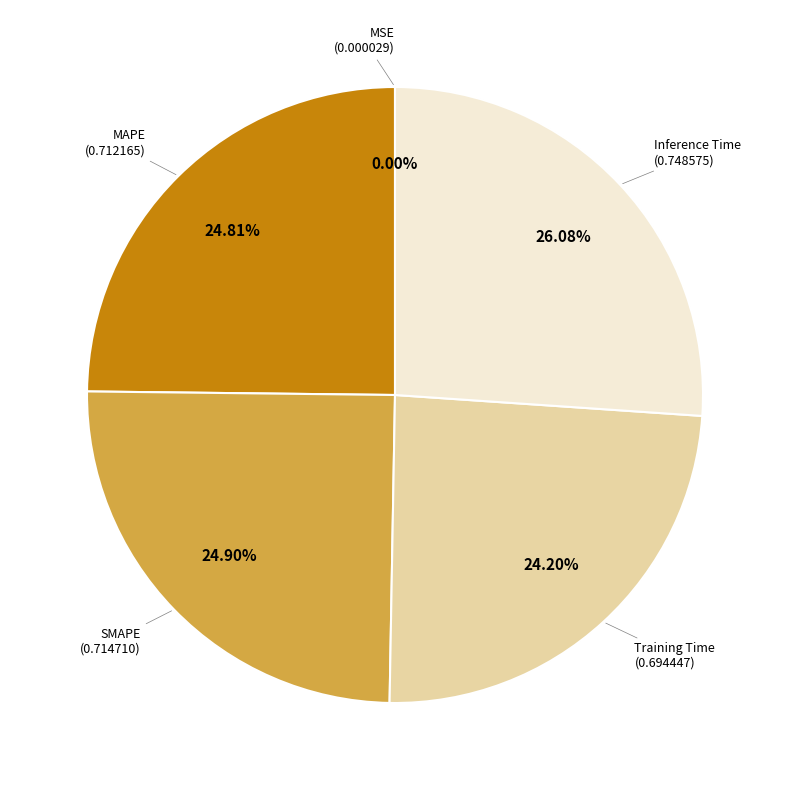

Is there any slice that represents more than half of the pie?

No